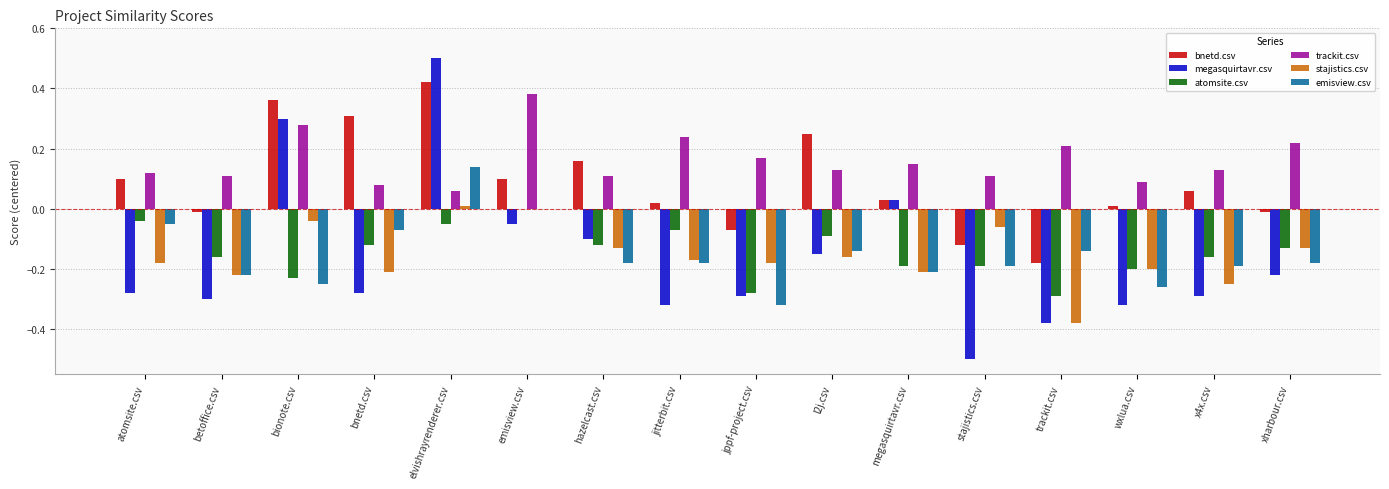

Is it true that megasquirtavr.csv equals -0.4 at jppf-project.csv?

False